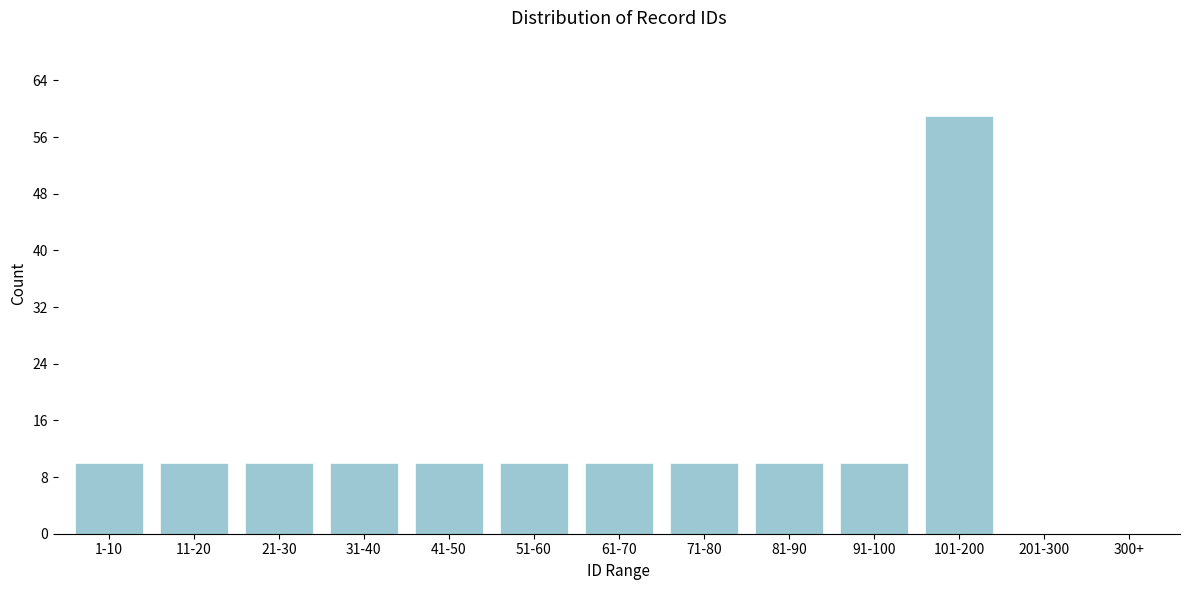

Reading right to left, extract all data points from this chart.

300+=0	201-300=0	101-200=59	91-100=10	81-90=10	71-80=10	61-70=10	51-60=10	41-50=10	31-40=10	21-30=10	11-20=10	1-10=10